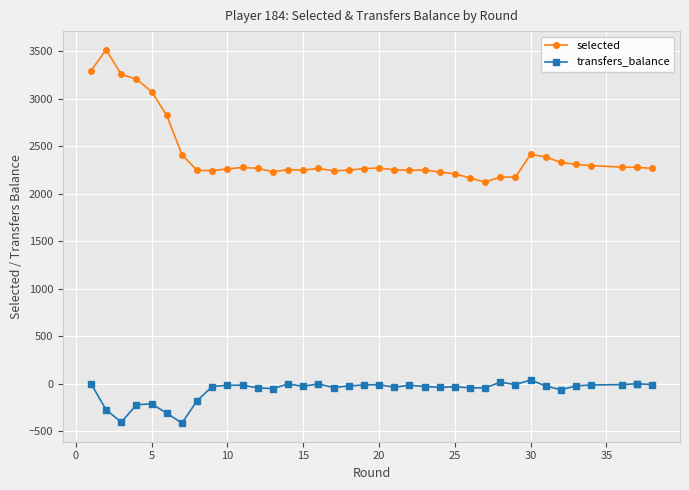

How many interior local peaks does the selected series have?

7